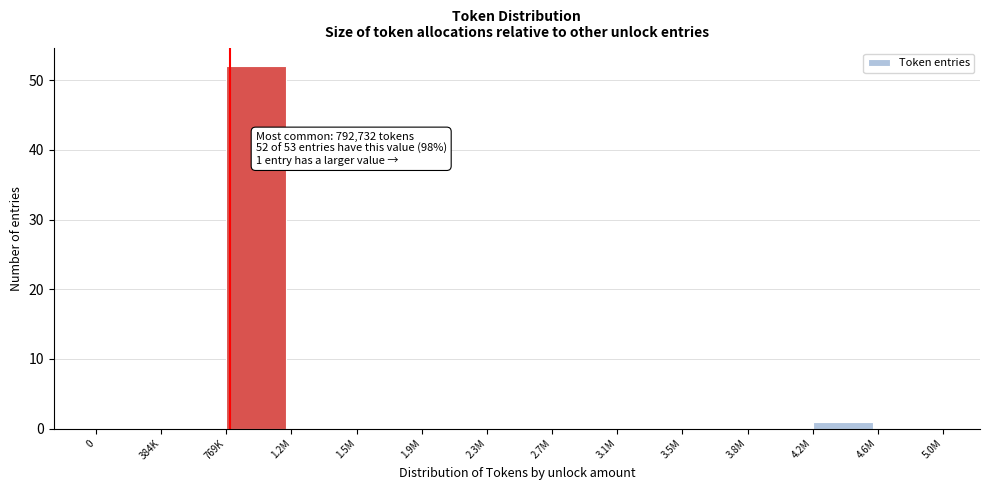

Reading right to left, extract all data points from this chart.

4.6M=0	4.2M=1	3.8M=0	3.5M=0	3.1M=0	2.7M=0	2.3M=0	1.9M=0	1.5M=0	1.2M=0	769K=52	384K=0	0=0